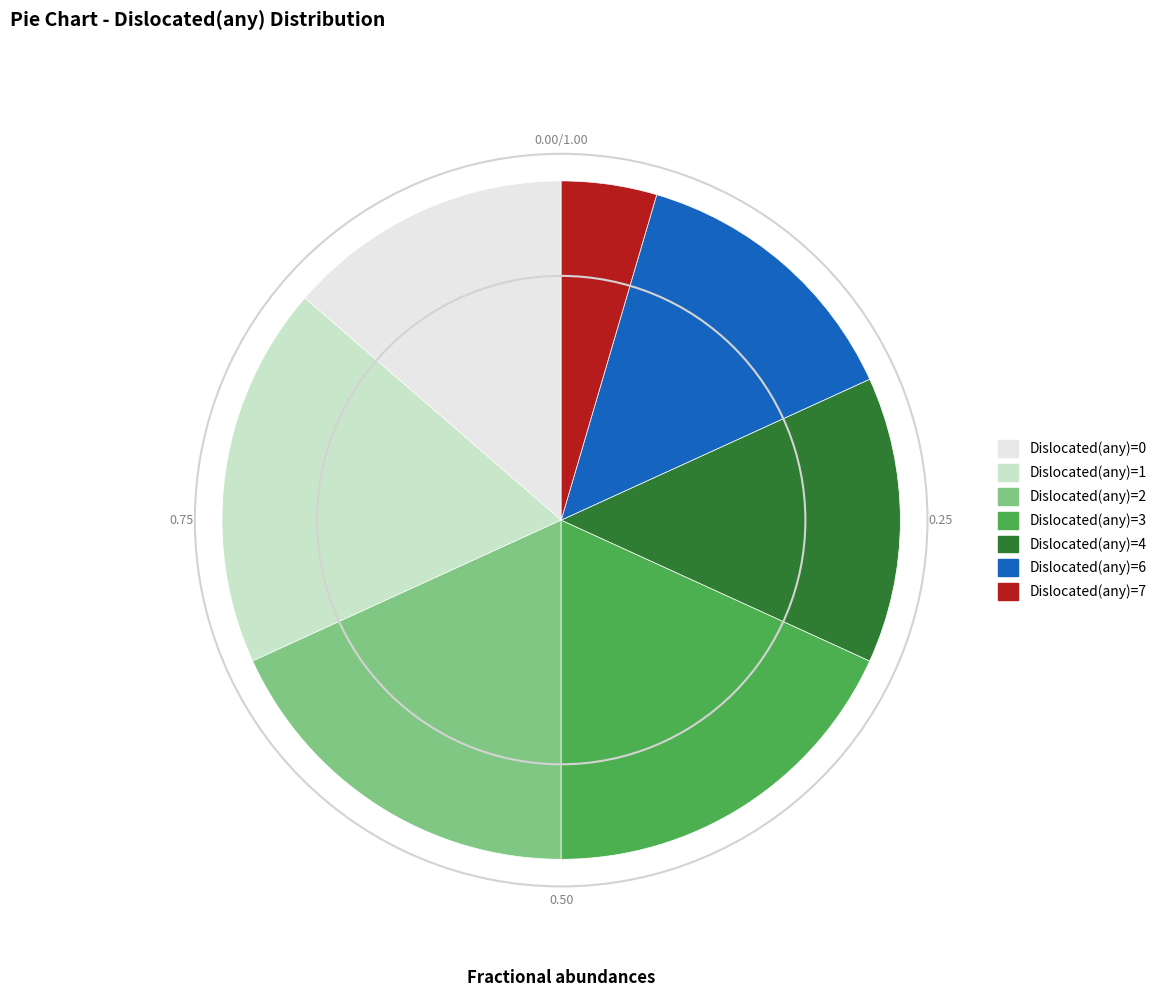

Does any single category account for the majority?

No